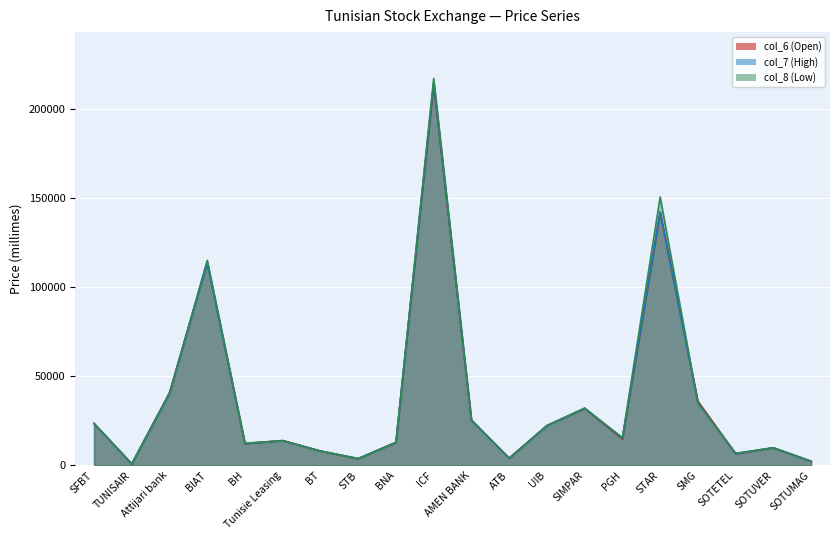

True or false: col_6 (Open) line has a value of 9800 at SOTUVER.

True